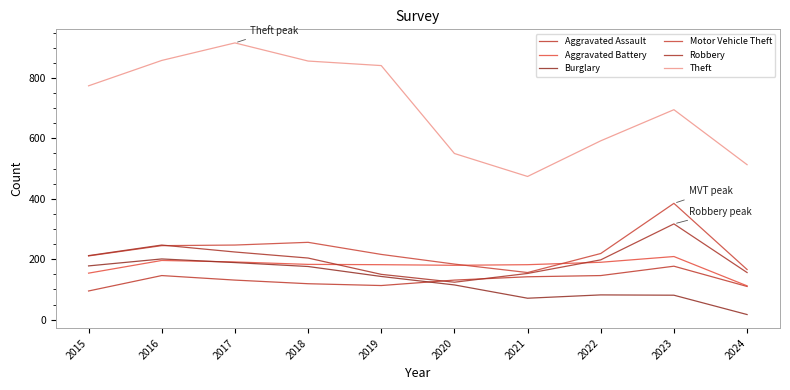

List the series in order of their peak value, lowest first.

Aggravated Assault, Burglary, Aggravated Battery, Robbery, Motor Vehicle Theft, Theft